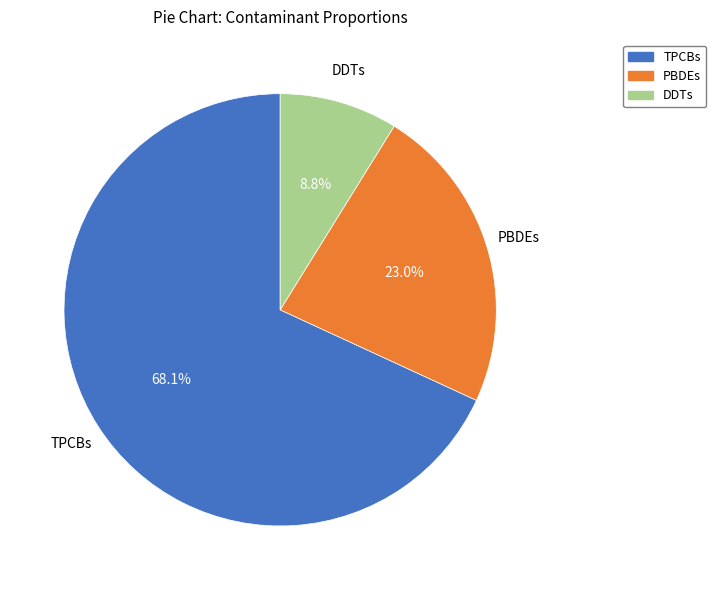

Count the number of slices in the pie.

3